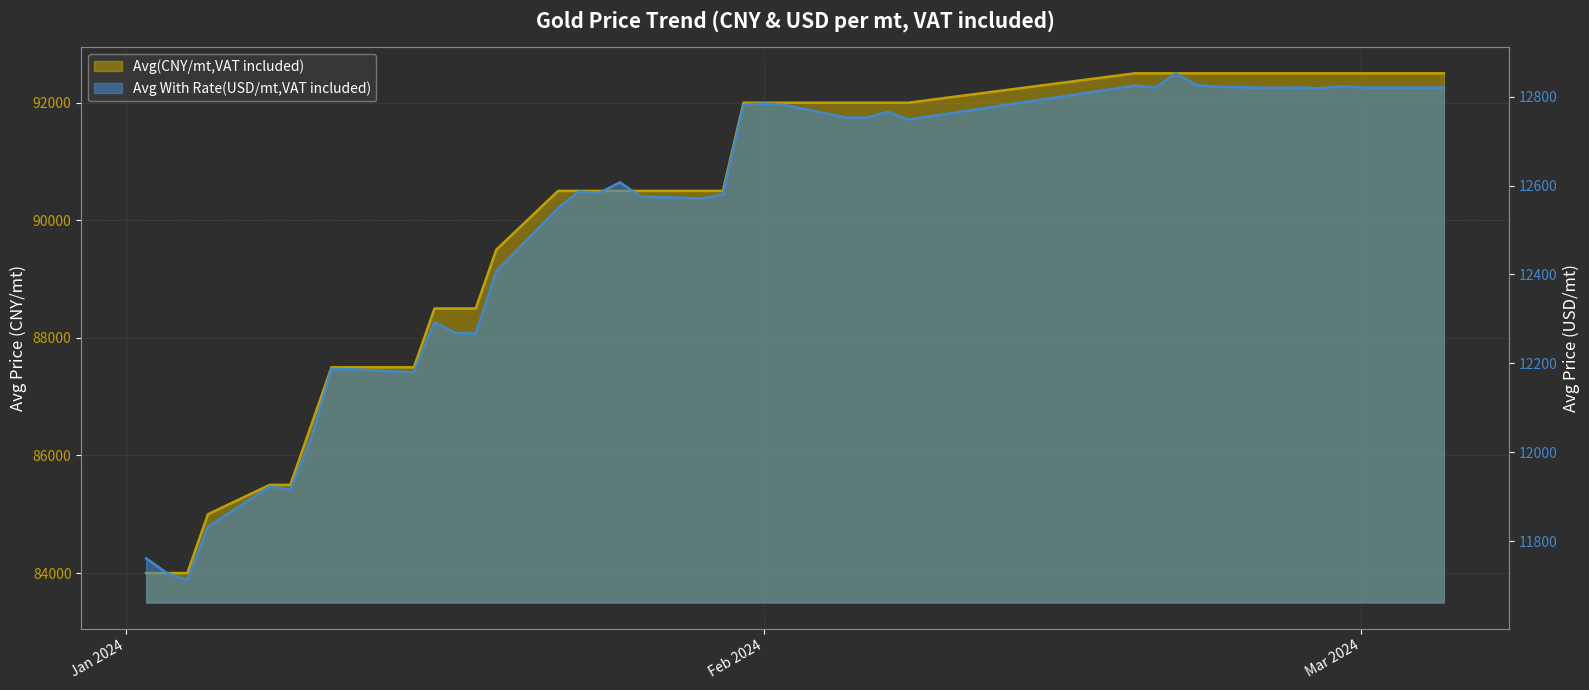

Reading left to right, list all the values displayed in this chart.

Avg(CNY/mt,VAT included): 84000.0	84000.0	84000.0	85000.0	85500.0	85500.0	86500.0	87500.0	87500.0	87500.0	88500.0	88500.0	88500.0	89500.0	90500.0	90500.0	90500.0	90500.0	90500.0	90500.0	90500.0	92000.0	92000.0	92000.0	92000.0	92000.0	92000.0	92000.0	92500.0	92500.0	92500.0	92500.0	92500.0	92500.0	92500.0	92500.0	92500.0	92500.0	92500.0	92500.0
Avg With Rate(USD/mt,VAT included): 11761.4	11728.6	11712.2	11832.5	11923.0	11915.5	12029.6	12187.5	12186.6	12179.7	12292.4	12268.5	12266.8	12407.1	12549.2	12586.8	12583.2	12607.1	12575.4	12571.0	12579.8	12781.1	12784.7	12781.1	12752.8	12752.8	12766.1	12748.4	12824.8	12820.3	12852.4	12825.7	12822.1	12819.5	12820.5	12818.6	12823.0	12820.5	12820.3	12820.2